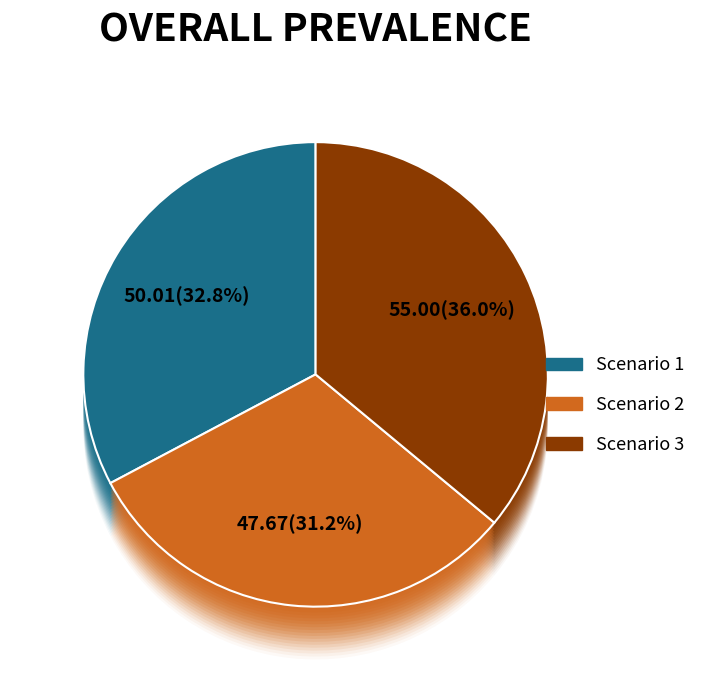

How many slices are in this pie chart?

3